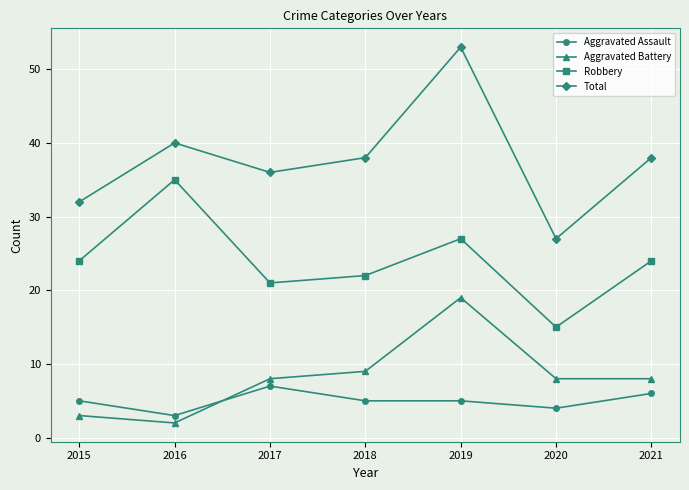

Reading left to right, extract all data points from this chart.

Aggravated Assault: 5	3	7	5	5	4	6
Aggravated Battery: 3	2	8	9	19	8	8
Robbery: 24	35	21	22	27	15	24
Total: 32	40	36	38	53	27	38